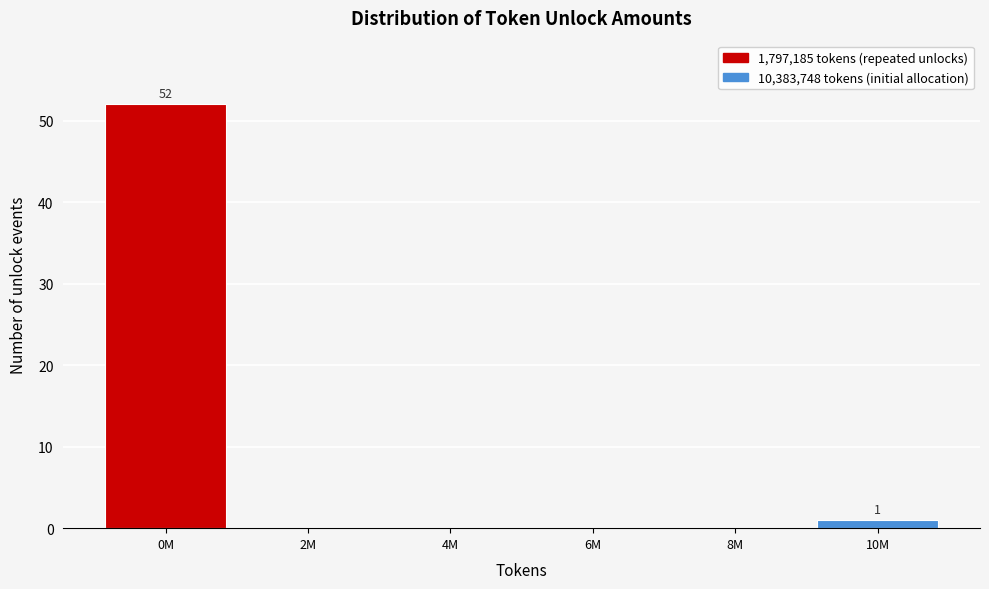

Reading left to right, transcribe all the data shown in this chart.

0M=52	2M=0	4M=0	6M=0	8M=0	10M=1